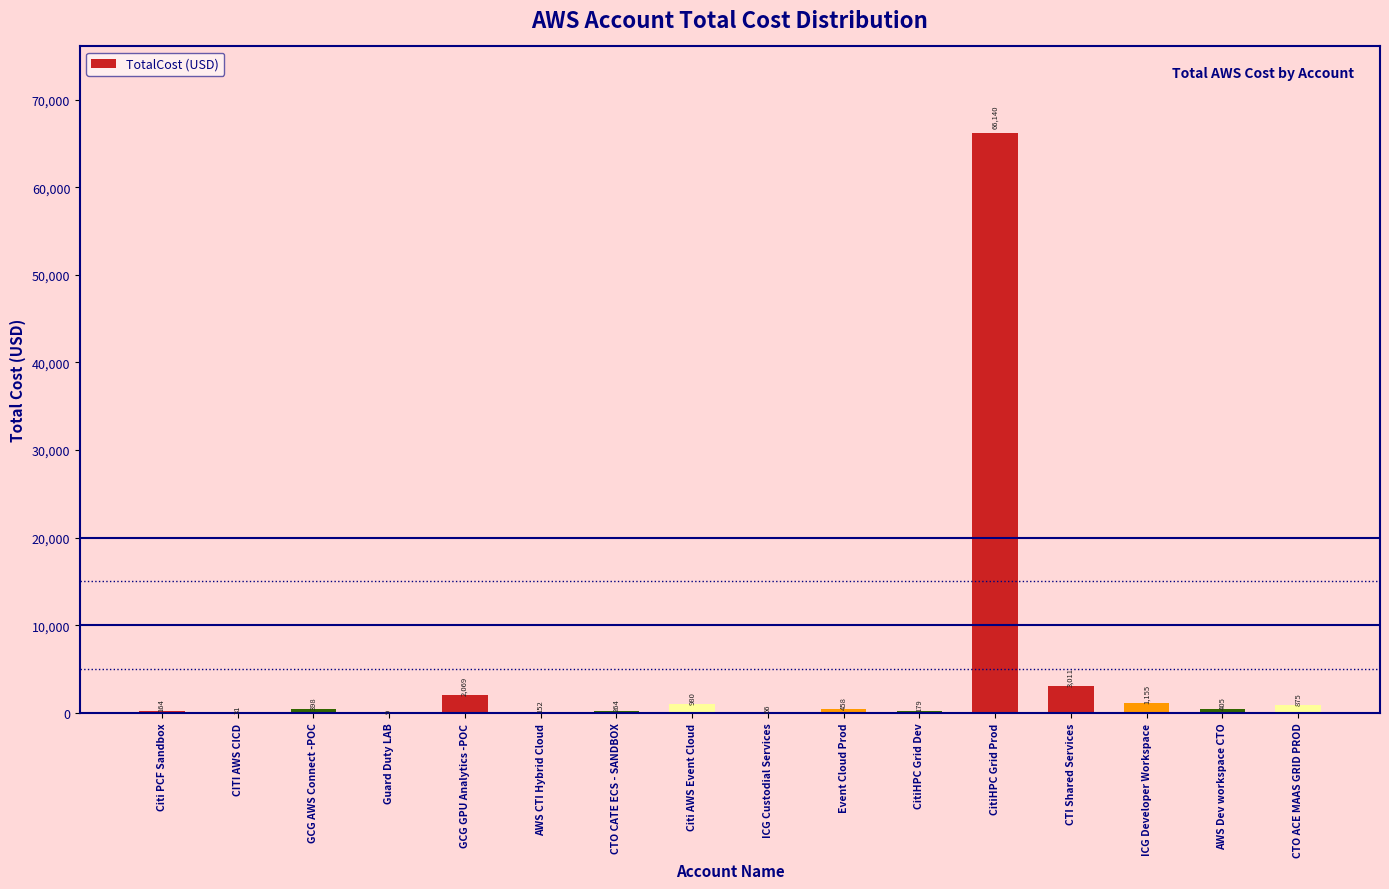

Approximately how many times larger is the value at GCG AWS Connect -POC compared to CTI Shared Services?

0.1